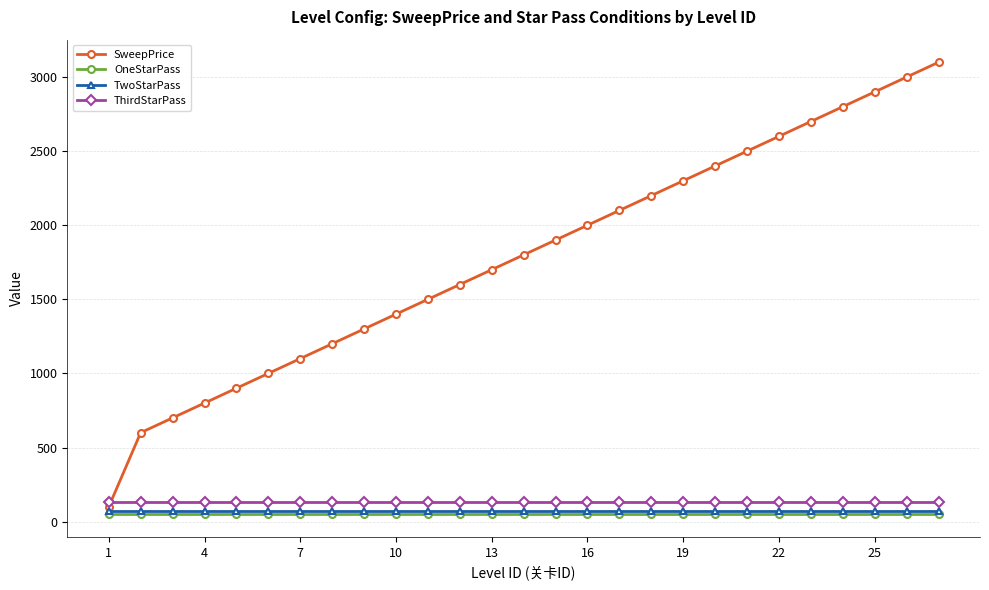

What is the maximum value shown in the chart?

3100